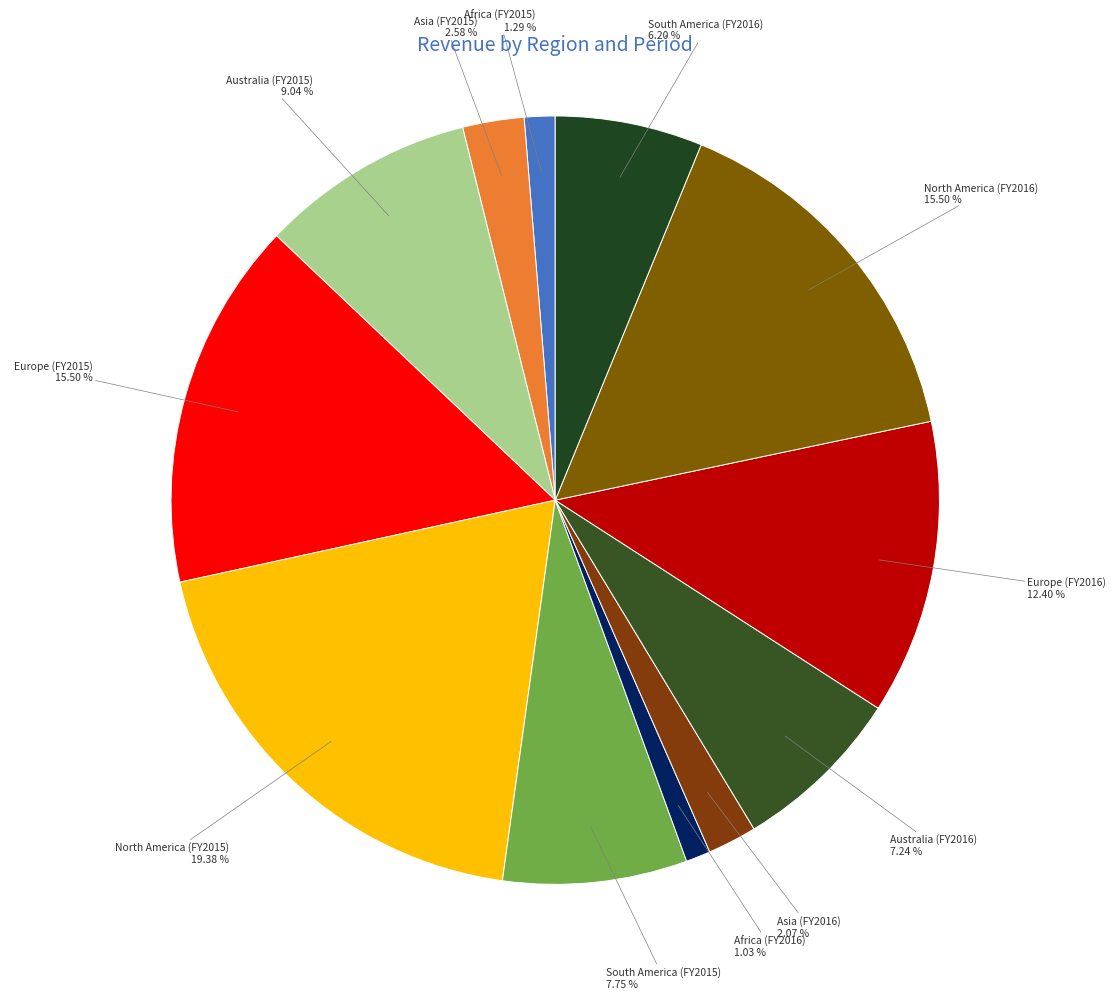

How many slices are in this pie chart?

12